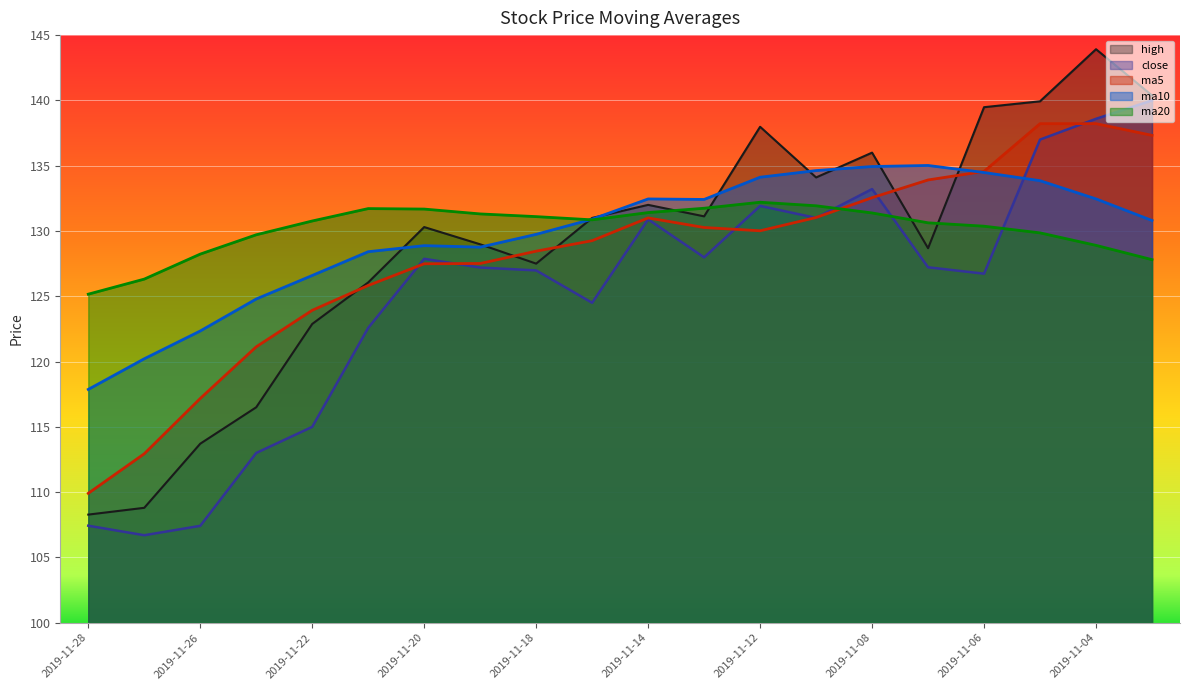

At which category is the sum across all series the highest?

2019-11-04